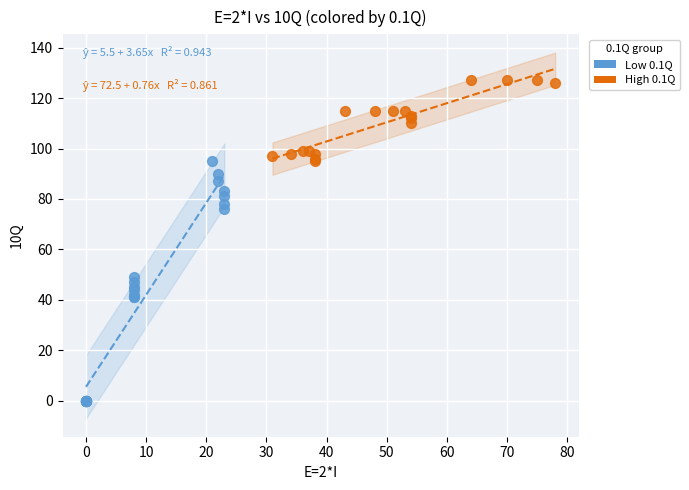

Which series reaches the minimum Y coordinate?

Low 0.1Q